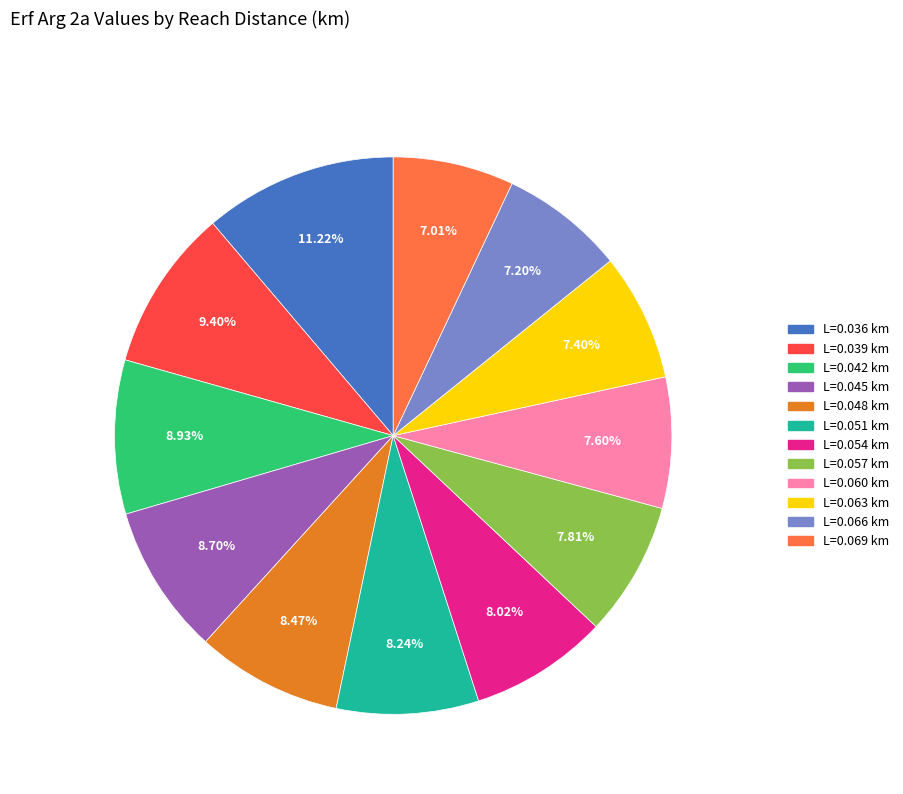

Is there any slice that represents more than half of the pie?

No